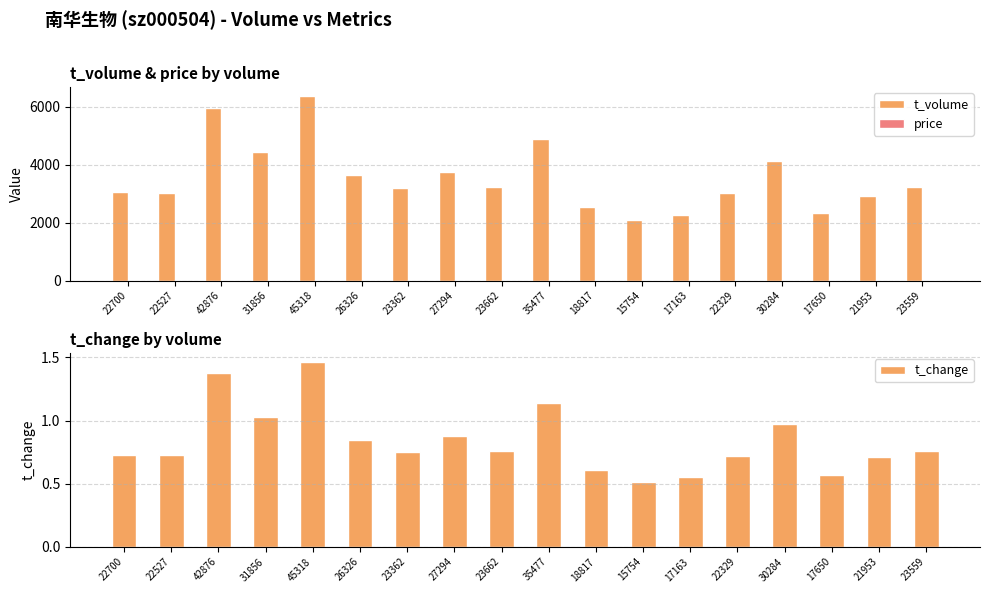

What is the lowest value of the price series?

13.1